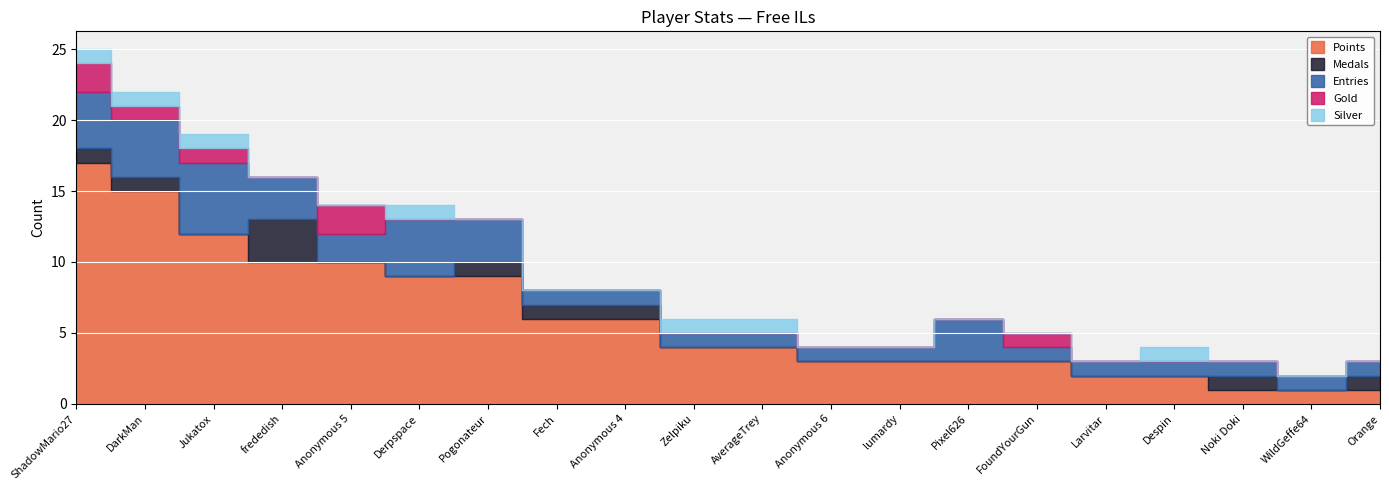

True or false: Gold and Points intersect in this chart.

False